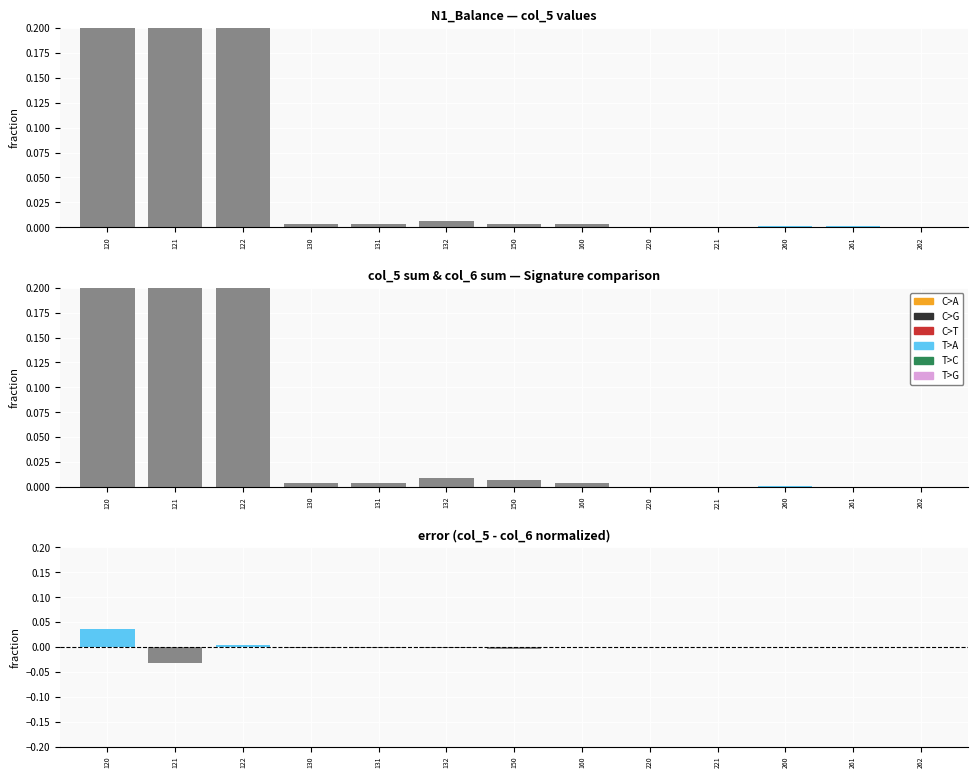

Between 262 and 261, which is larger?

261